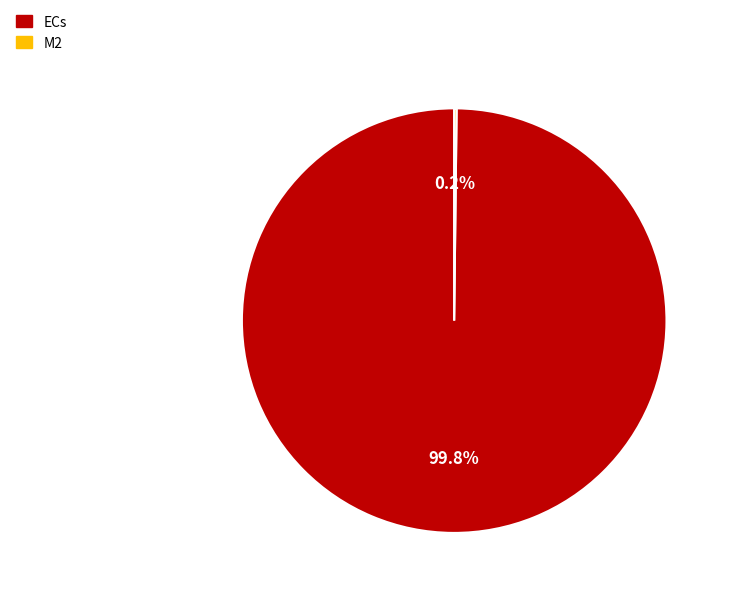

Is there any slice that represents more than half of the pie?

Yes